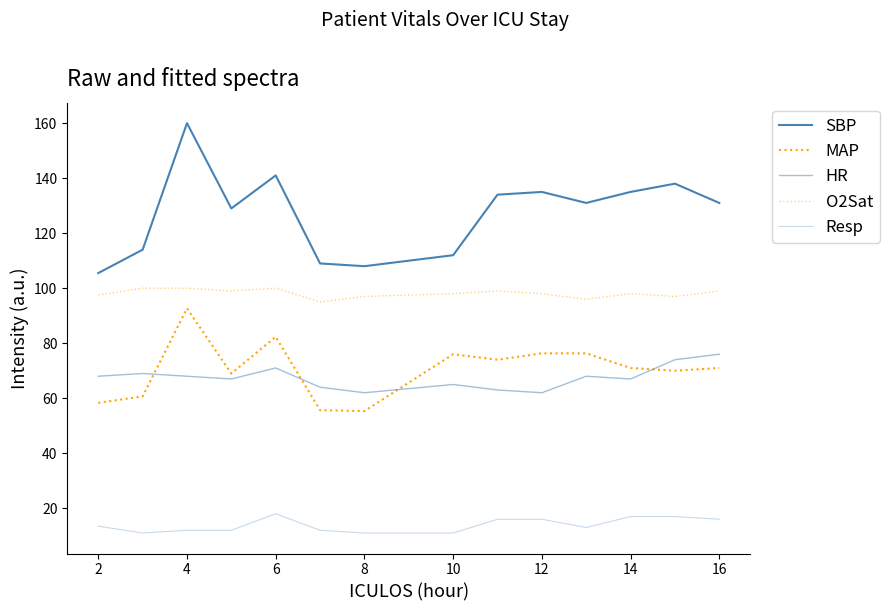

Does the chart have visible grid lines?

No